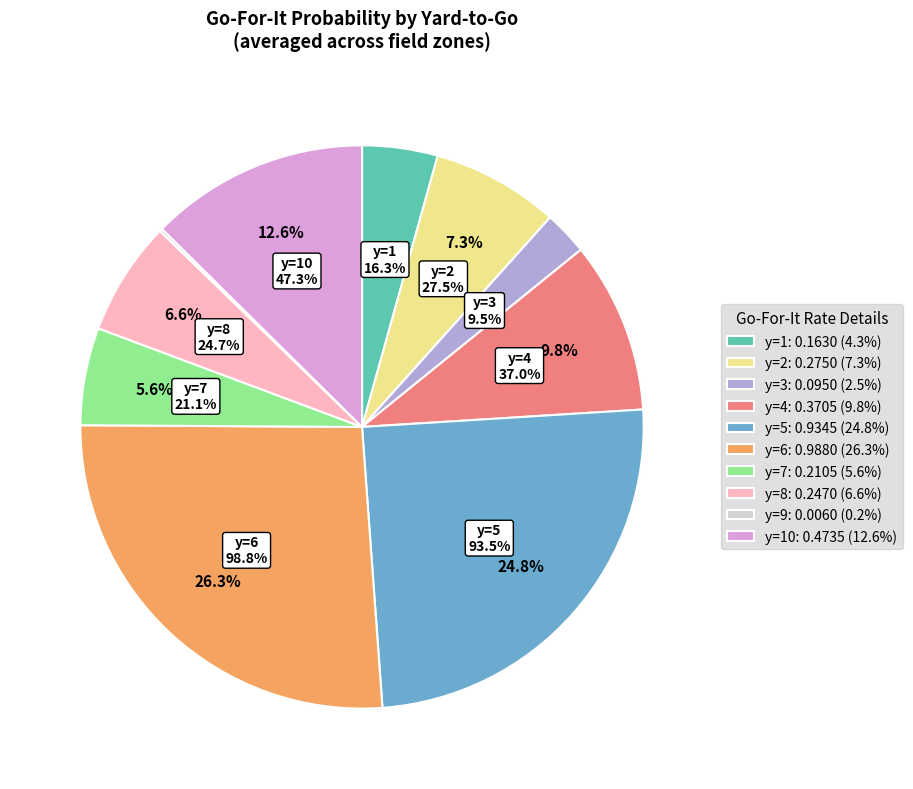

Is it true that y=5 is 25% of the pie?

True